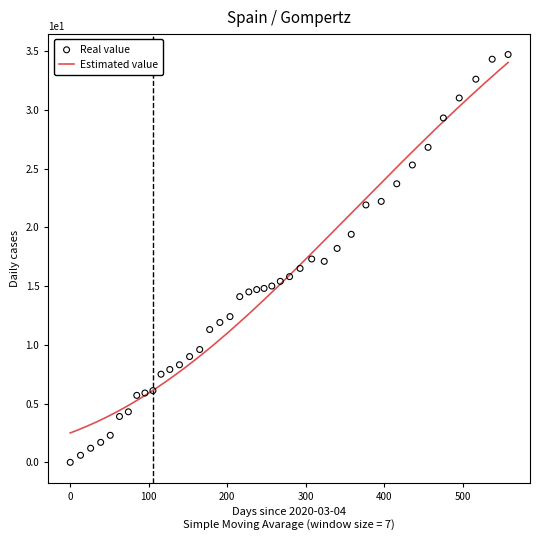

What is the maximum value for Estimated value?

34.0